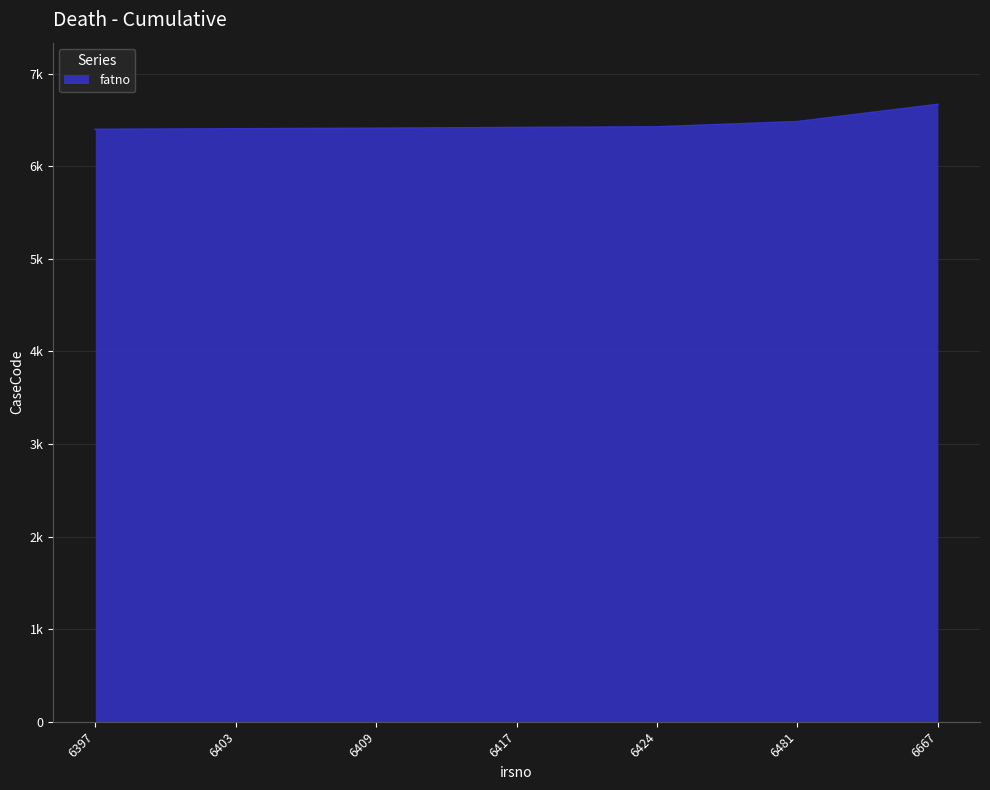

What is the difference between the second highest and minimum values?

84